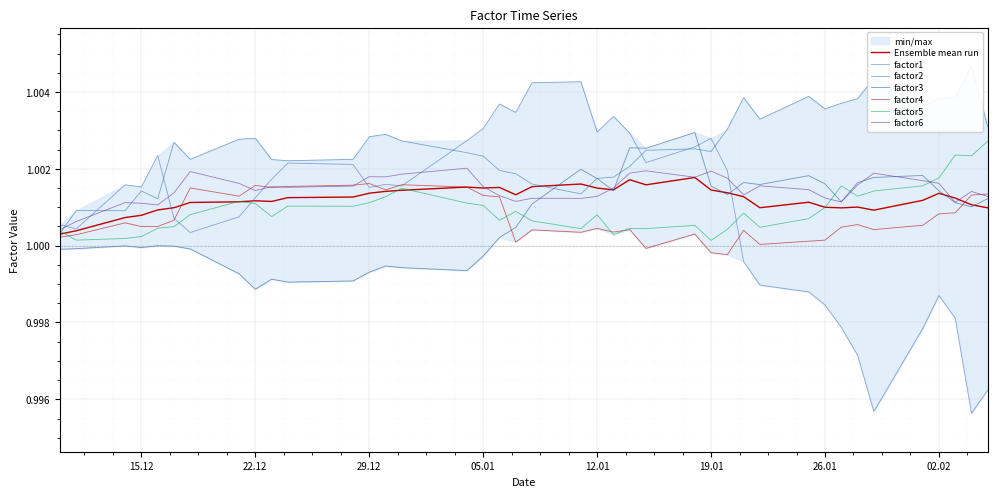

True or false: factor2 has a value of 1.0 at 19.01.

True